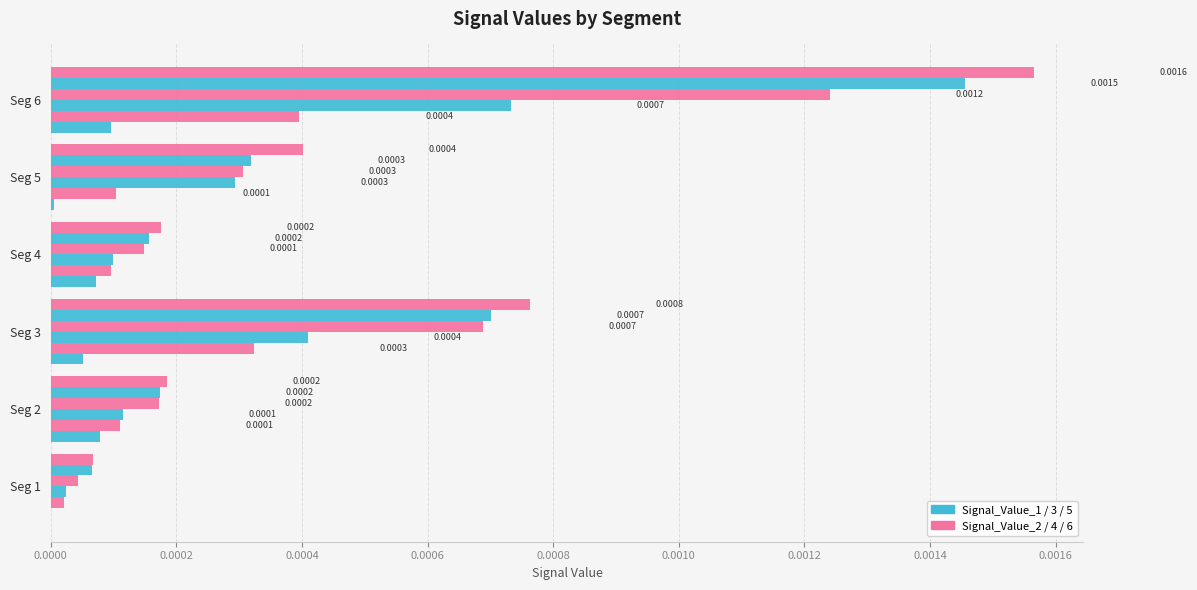

How many categories are shown in the chart?

6